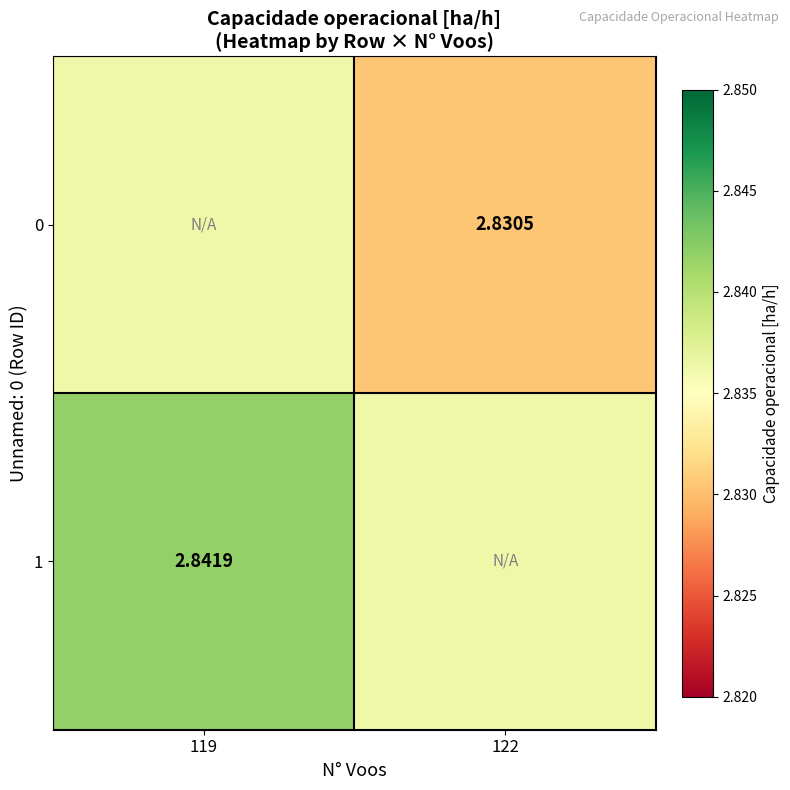

At how many categories does at least one series exceed 2?

2